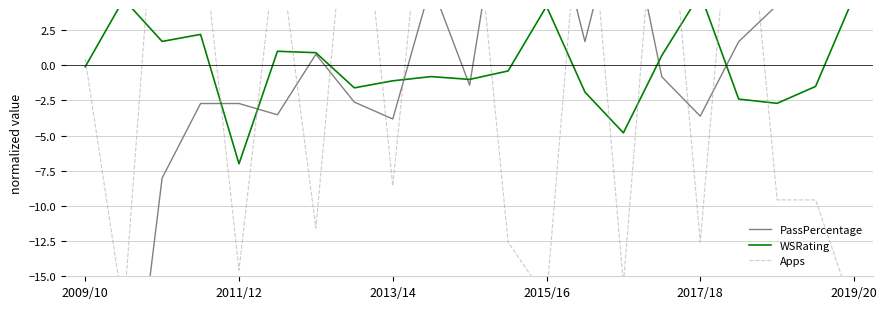

How many lines are shown in the chart?

3